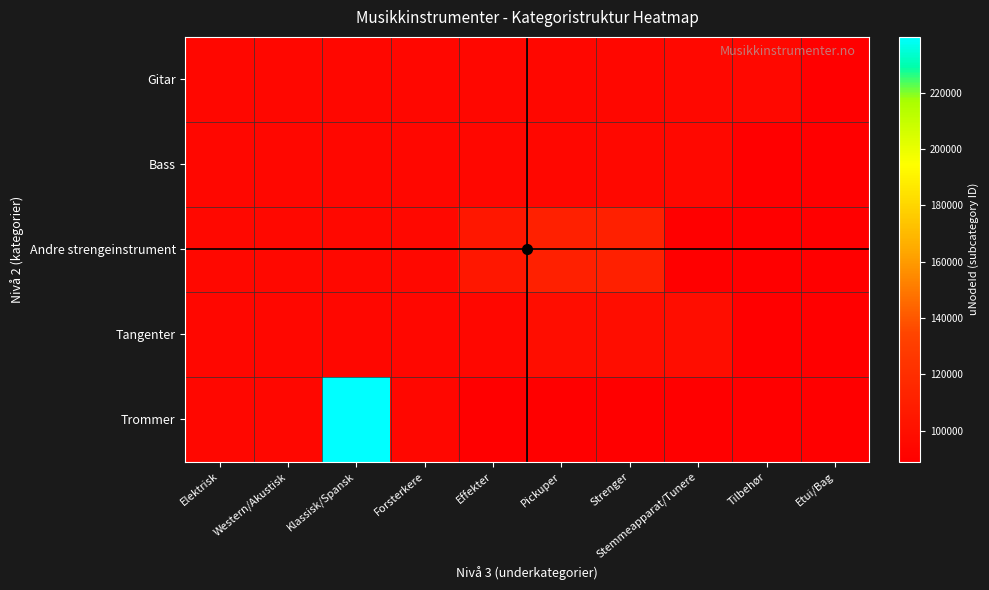

Which series has the widest spread of values?

Trommer